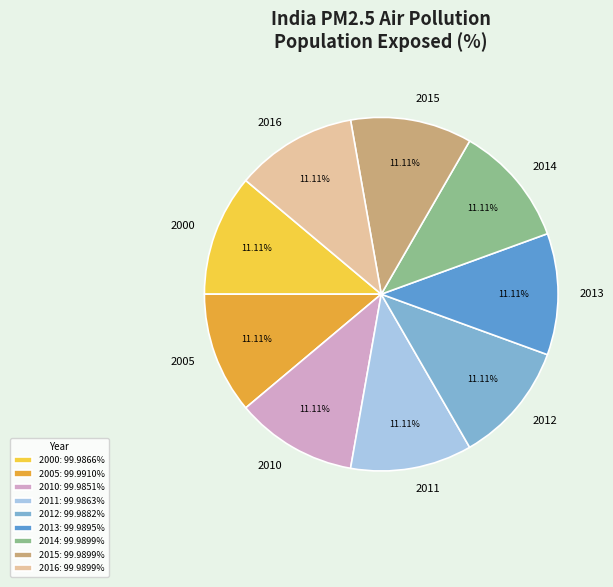

What is the total percentage of 2015 and 2010?

22.2%